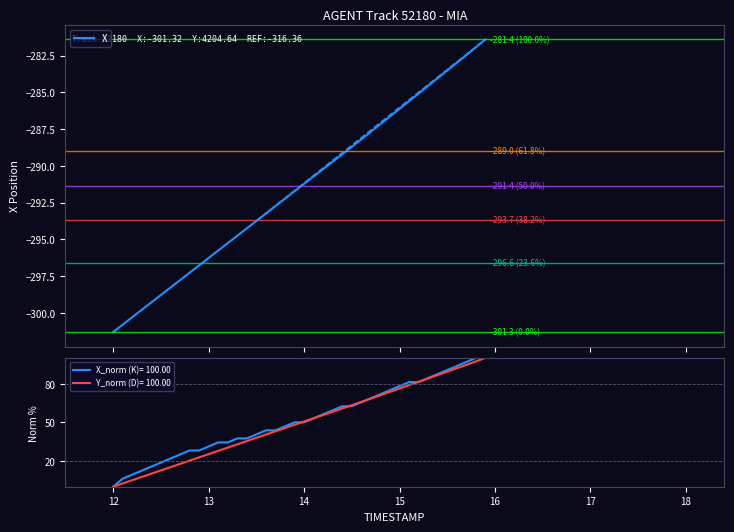

What is the maximum value for X?

-281.4